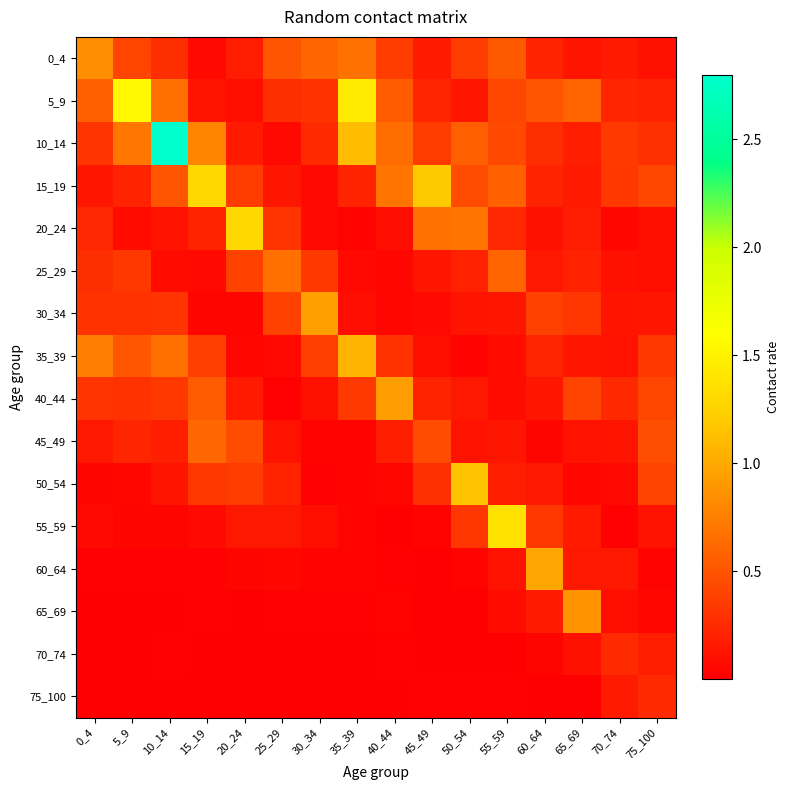

What is the total value across all series at 30_34?

3.3